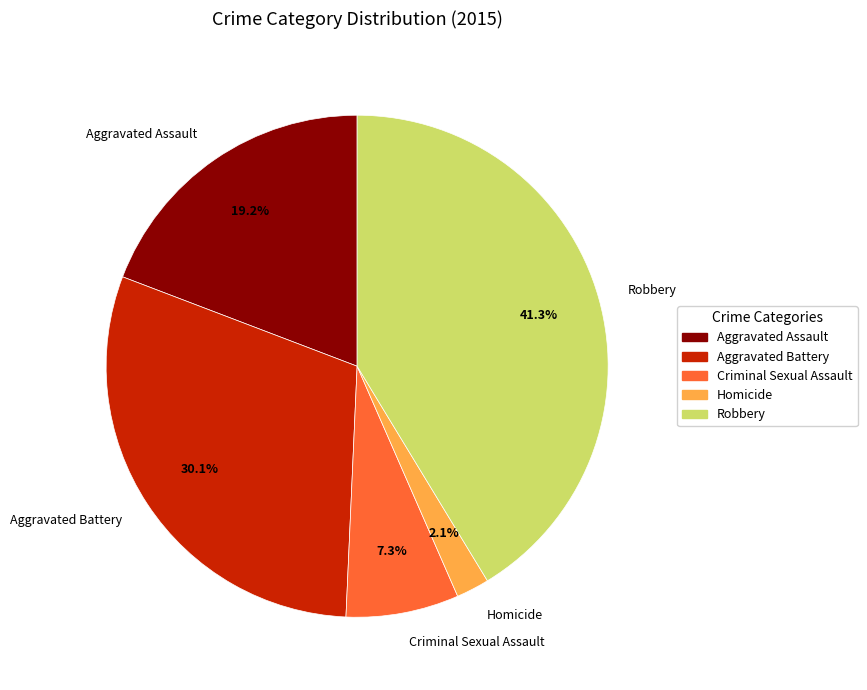

Does Aggravated Assault represent more than half of the total?

No